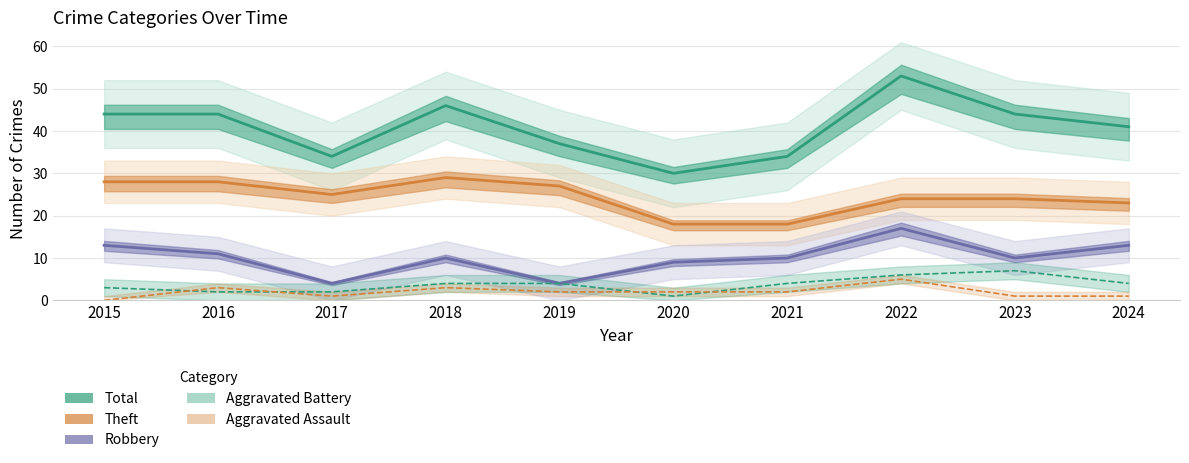

Reading left to right, transcribe all the data shown in this chart.

Total: 2015=44	2016=44	2017=34	2018=46	2019=37	2020=30	2021=34	2022=53	2023=44	2024=41
Theft: 2015=28	2016=28	2017=25	2018=29	2019=27	2020=18	2021=18	2022=24	2023=24	2024=23
Robbery: 2015=13	2016=11	2017=4	2018=10	2019=4	2020=9	2021=10	2022=17	2023=10	2024=13
Aggravated Battery: 2015=3	2016=2	2017=2	2018=4	2019=4	2020=1	2021=4	2022=6	2023=7	2024=4
Aggravated Assault: 2015=0	2016=3	2017=1	2018=3	2019=2	2020=2	2021=2	2022=5	2023=1	2024=1